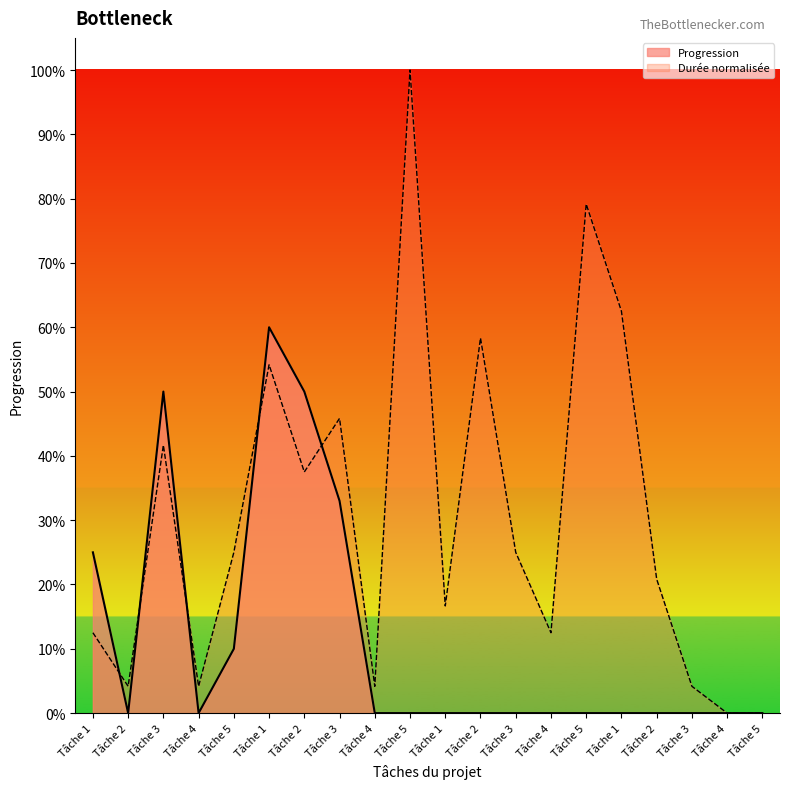

True or false: the data has more than 1 interior local peaks.

True